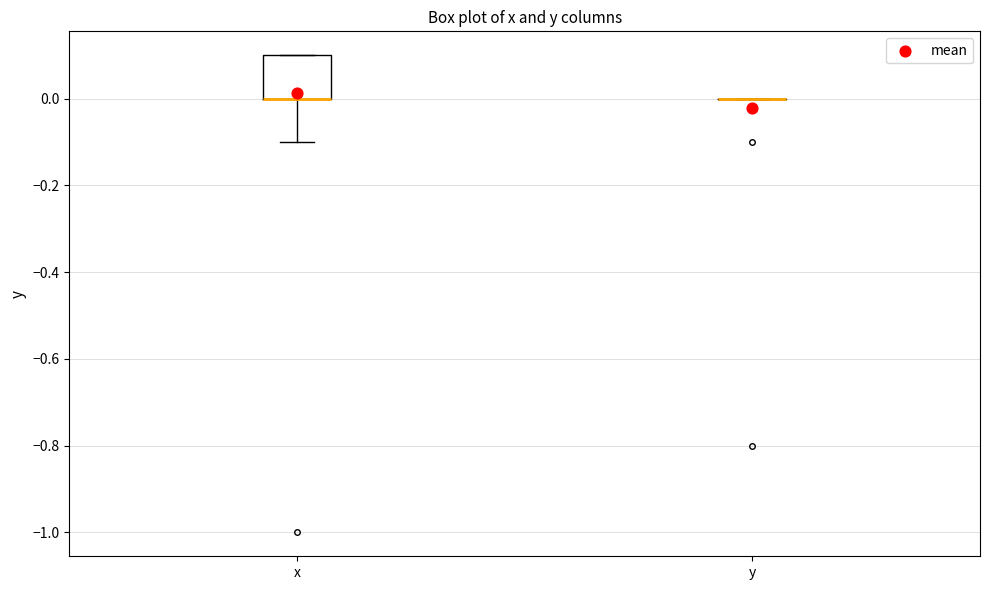

Where does the lower whisker of the box for x end on the y-axis? The values are not printed on the chart, so give them approximately, as read against the axis.

-0.1